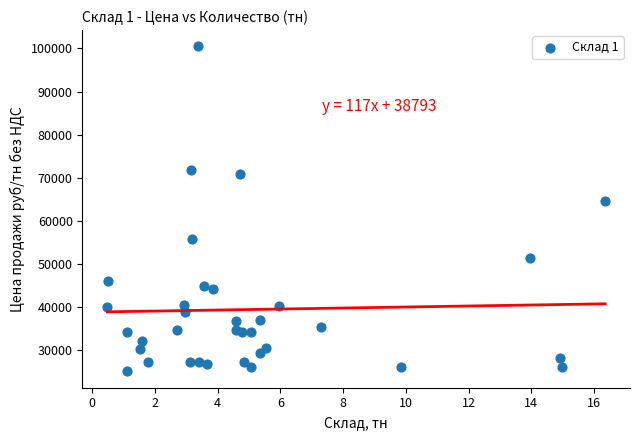

What is the range of Y values (max minus min)?

75500